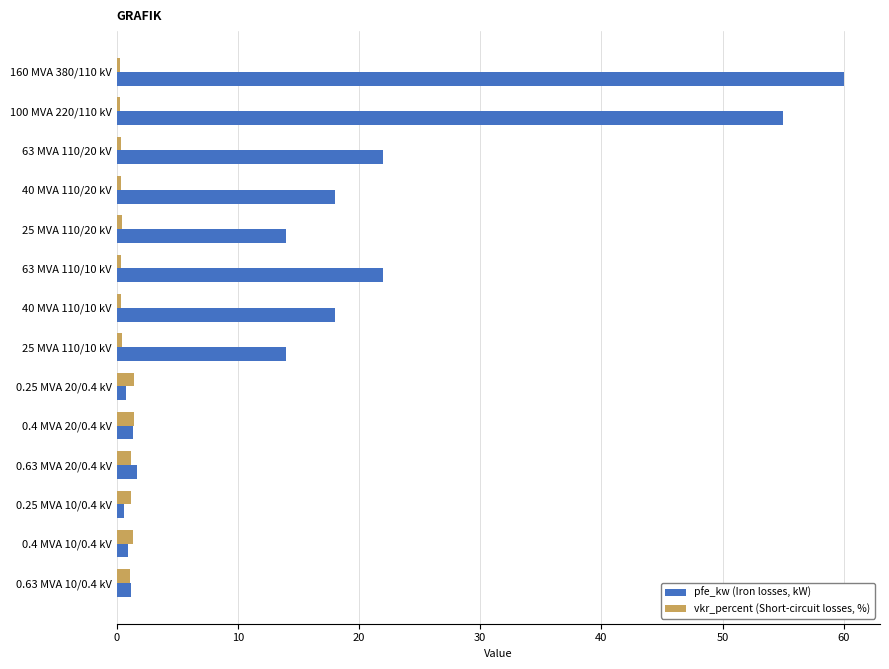

At which category is the sum across all series the highest?

160 MVA 380/110 kV